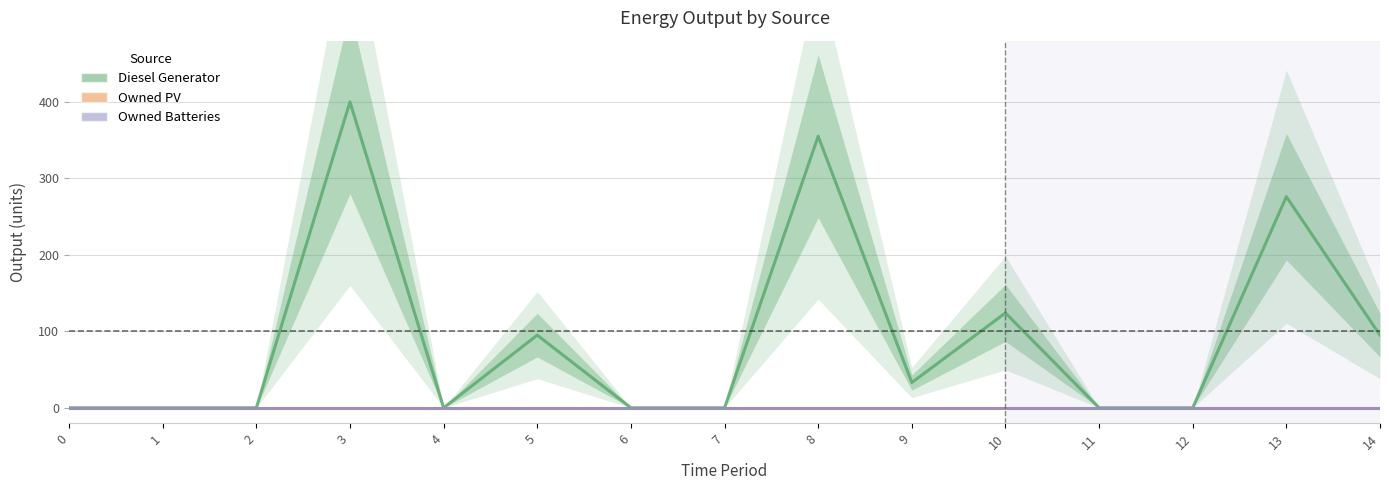

Count the number of data series in this chart.

3